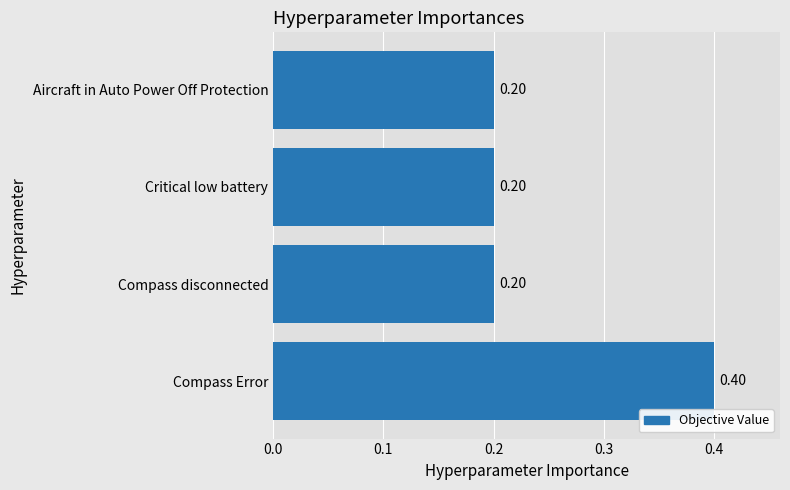

Which has a higher value, Compass disconnected or Compass Error?

Compass Error